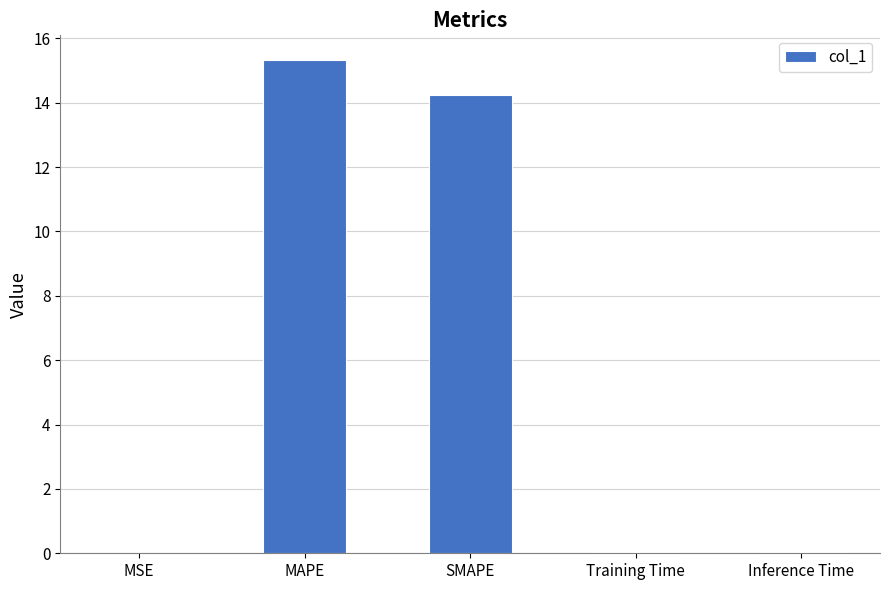

What is the greatest value displayed?

15.3